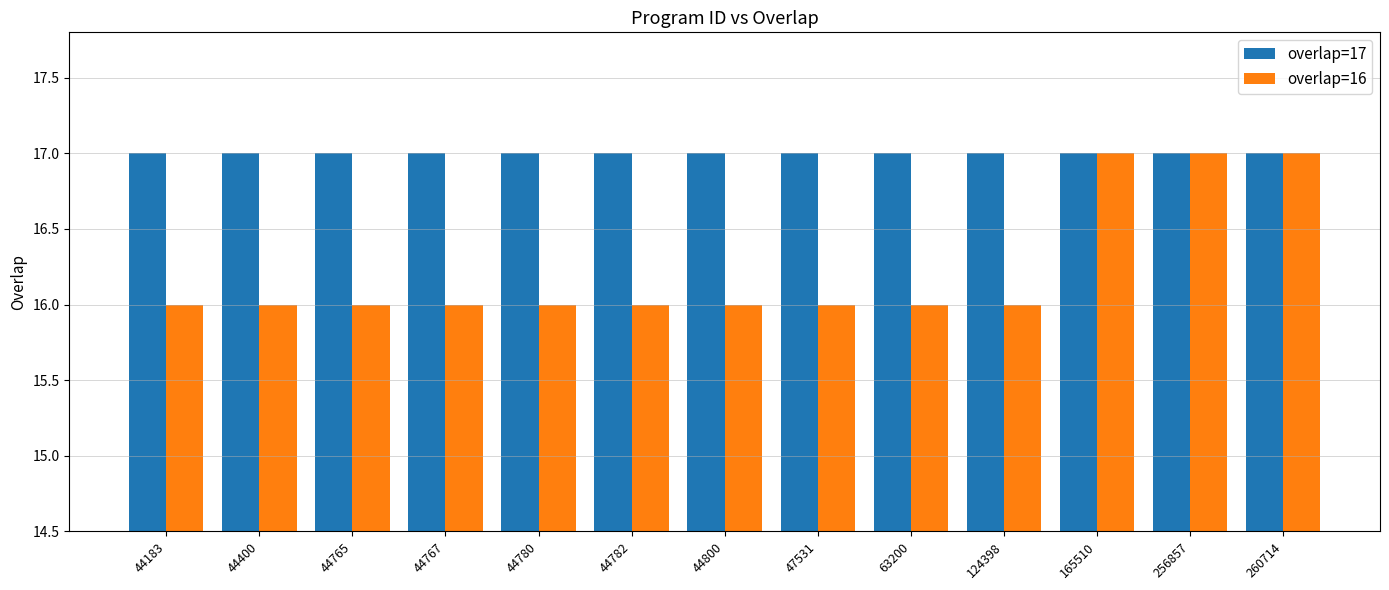

Reading left to right, what are all the values shown in this chart?

overlap=17: 17	17	17	17	17	17	17	17	17	17	17	17	17
overlap=16: 16	16	16	16	16	16	16	16	16	16	17	17	17